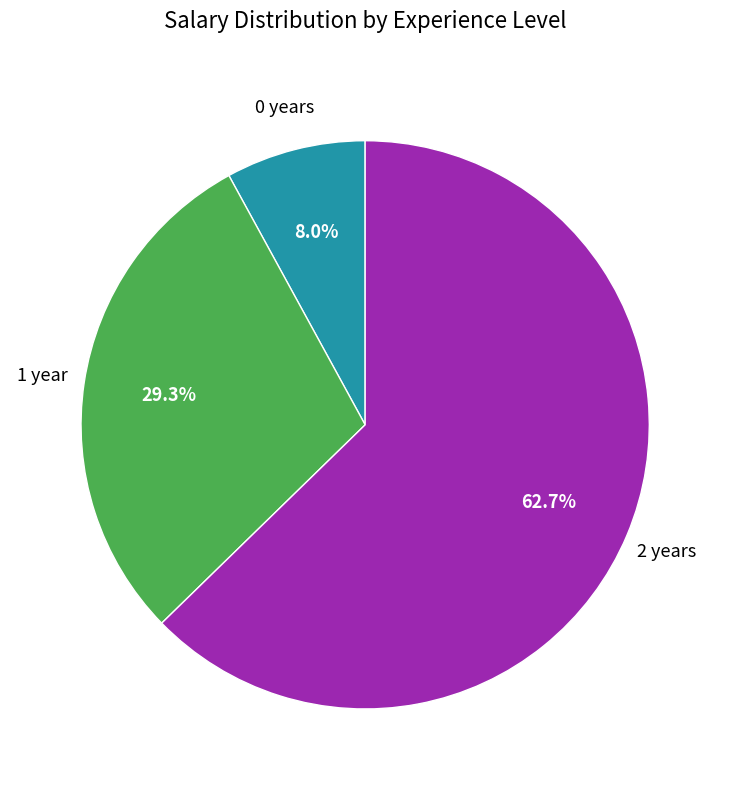

Is there a majority slice in this chart?

Yes